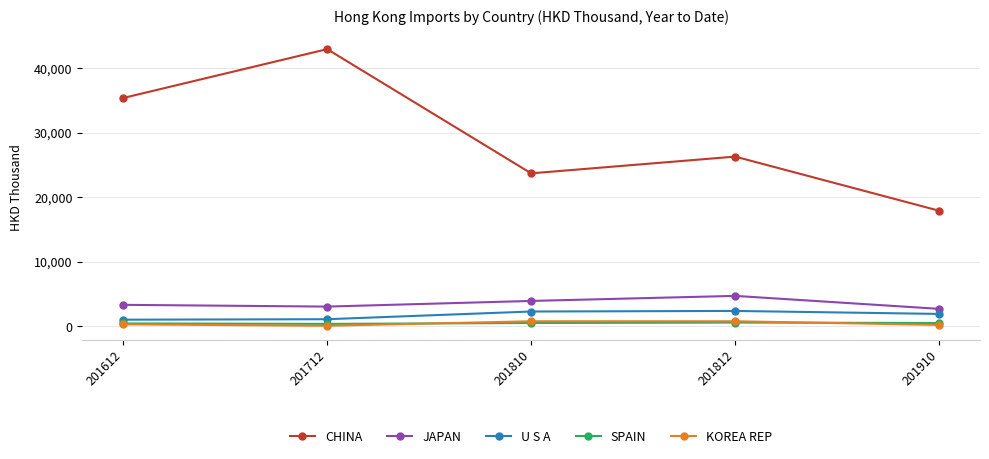

The CHINA series shows 42925.7 at 201712. True or false?

True